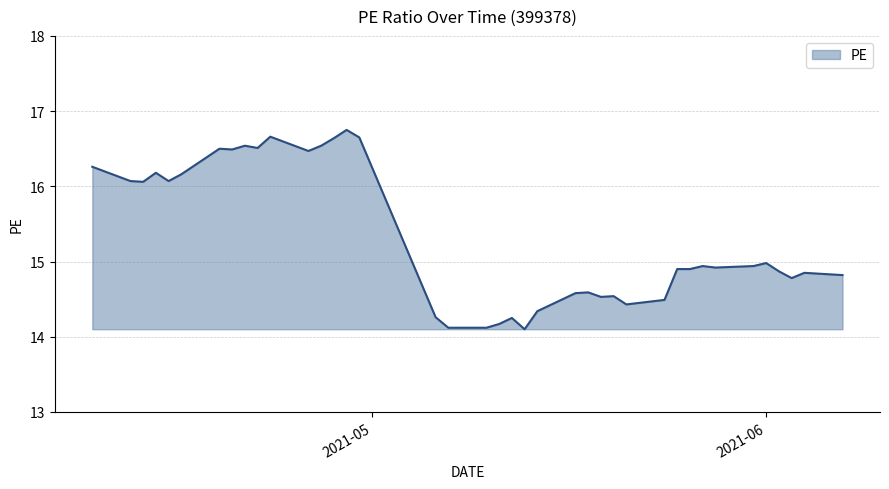

What is the smallest value displayed?

14.1